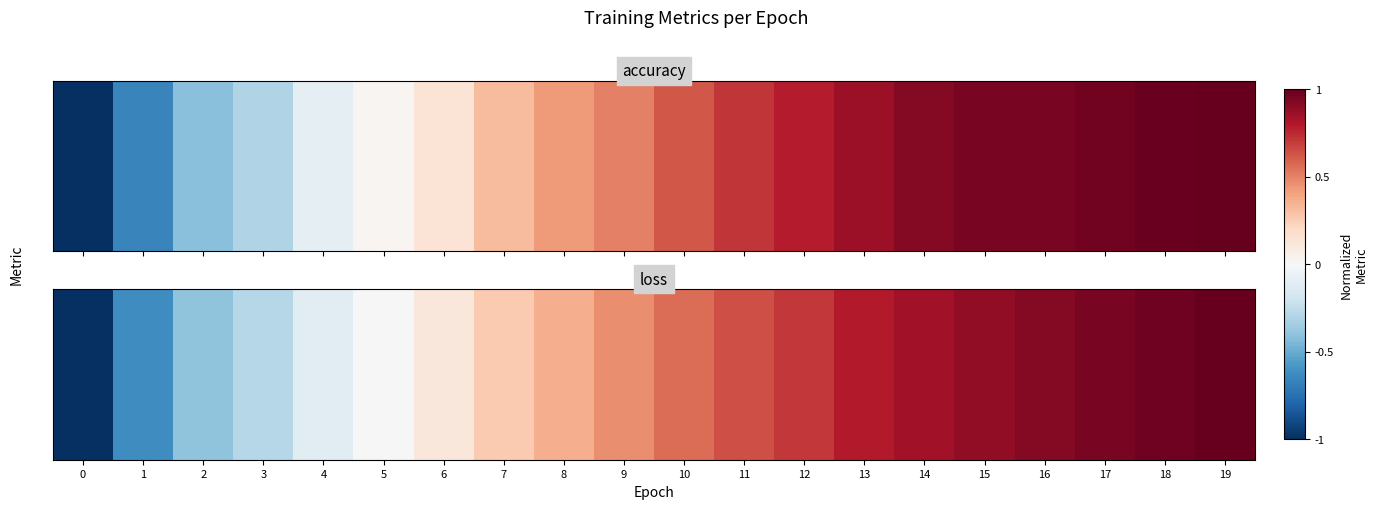

What is the smallest value displayed?

-1.0